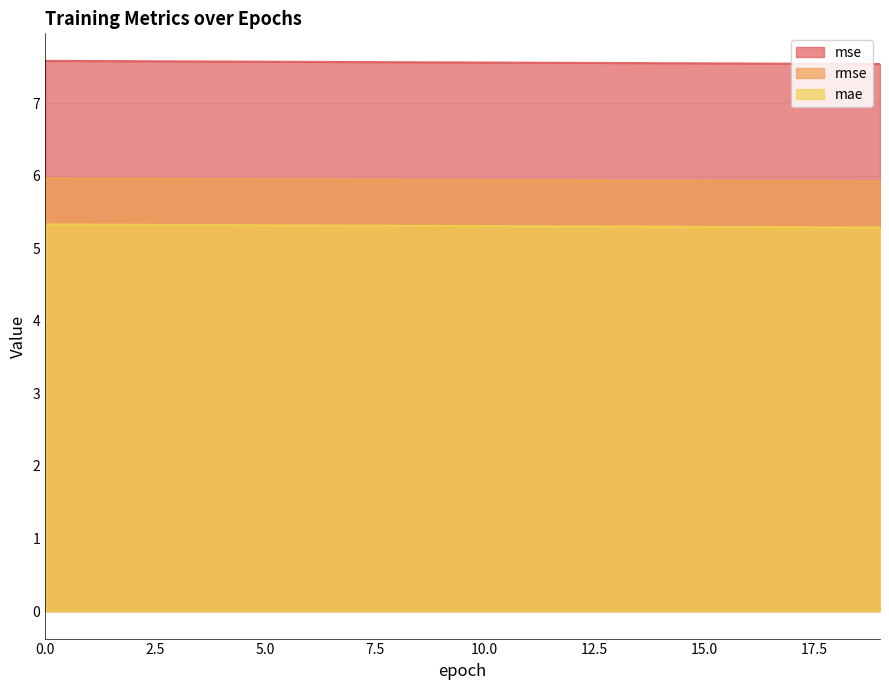

Which series changed the most between 4 and 14?

mse